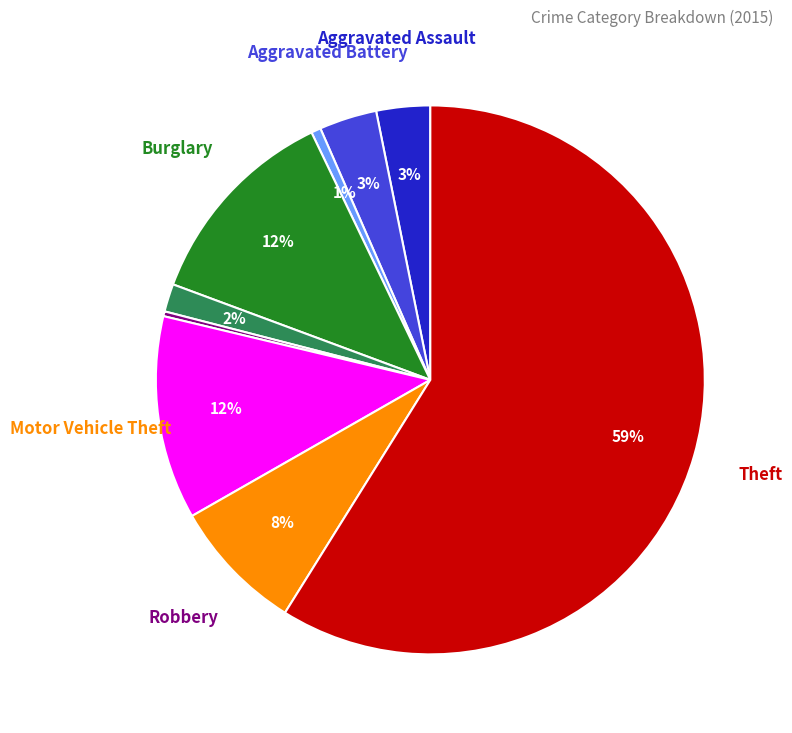

To the nearest percent, what is the average slice percentage?

11%